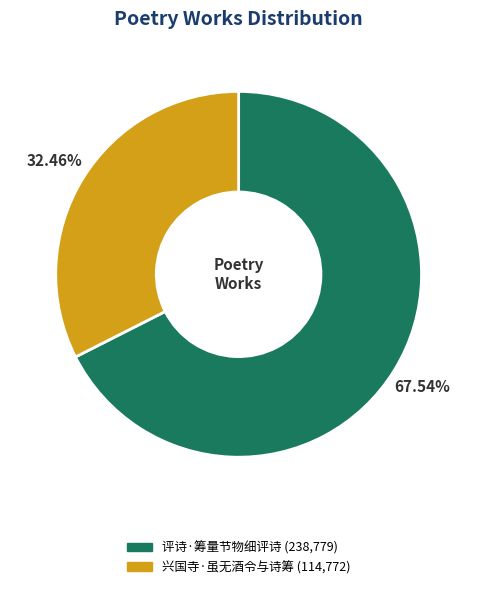

To the nearest percent, what is the combined percentage of 评诗·筹量节物细评诗 and 兴国寺·虽无酒令与诗筹?

100%